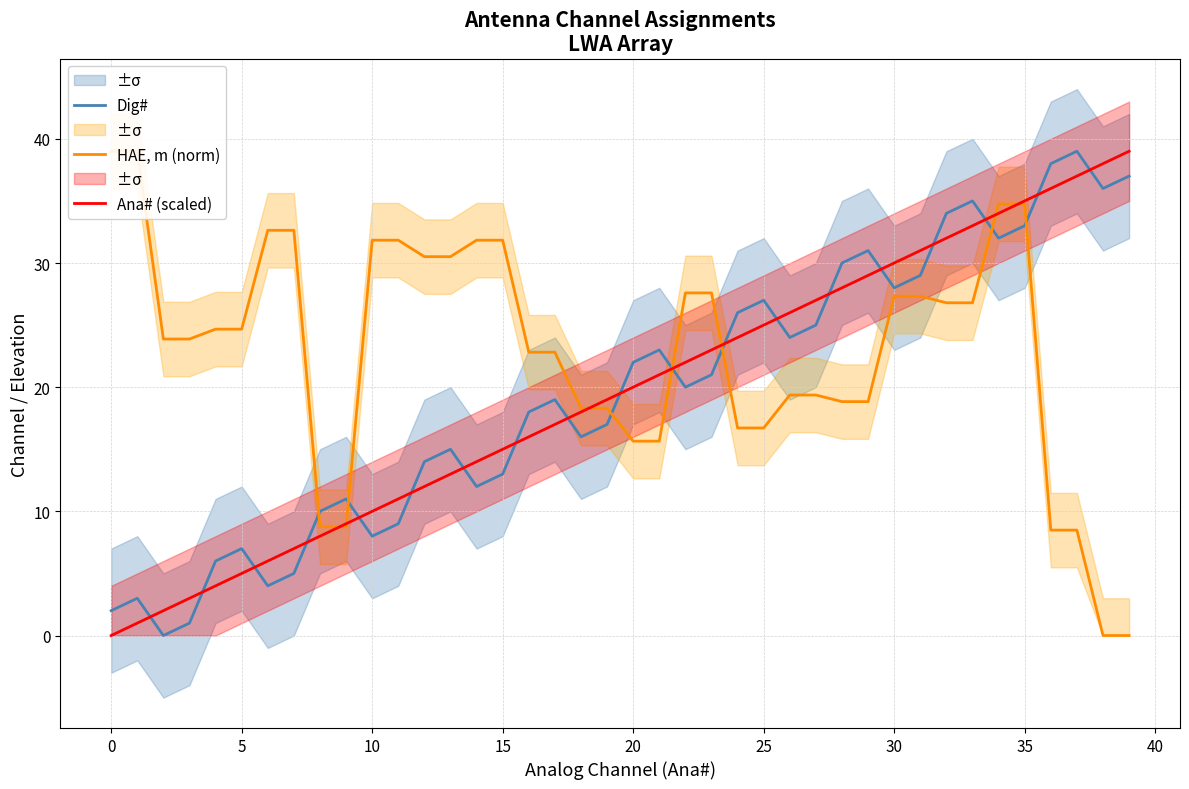

Which has a higher value, 25 or 22?

25